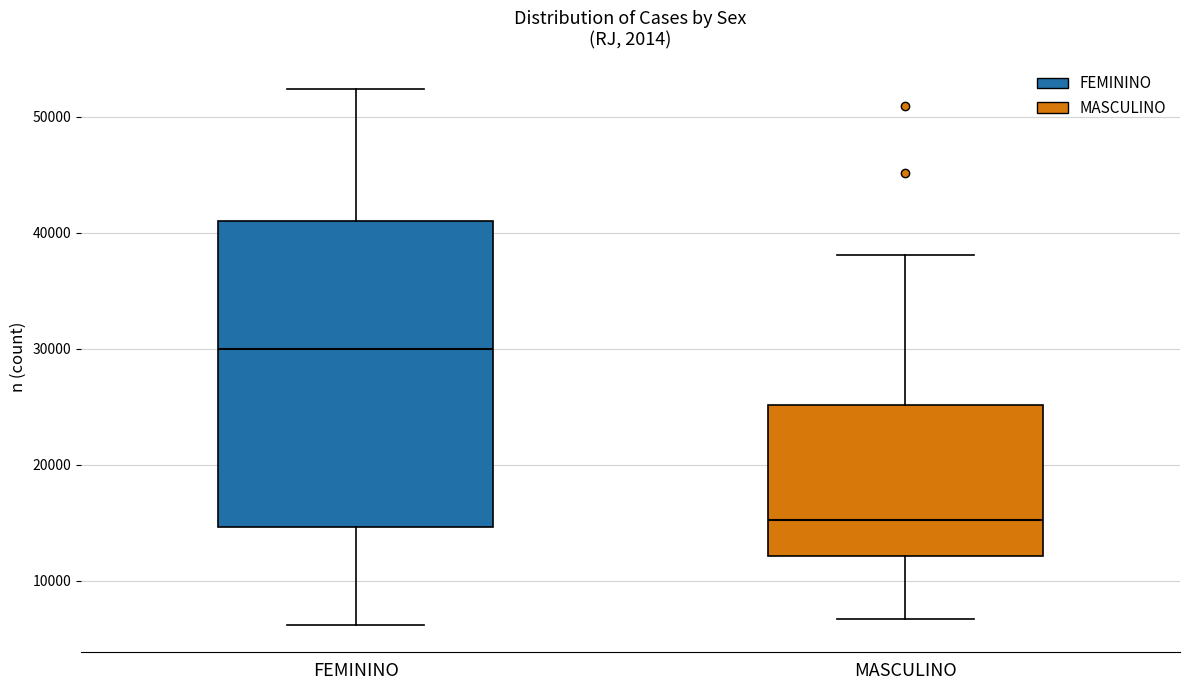

Which box is the tallest, from its lower edge to its upper edge?

FEMININO